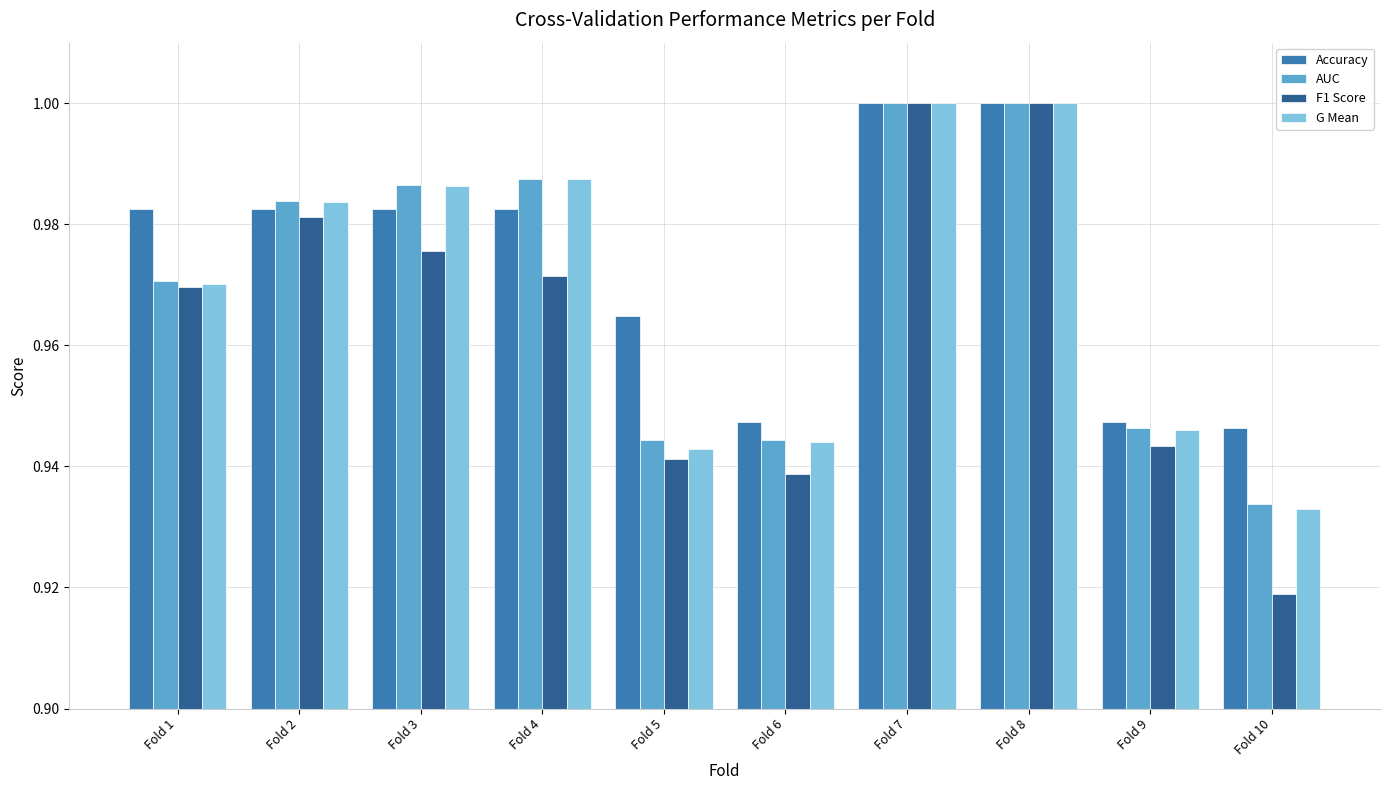

Which series has the widest spread of values?

F1 Score